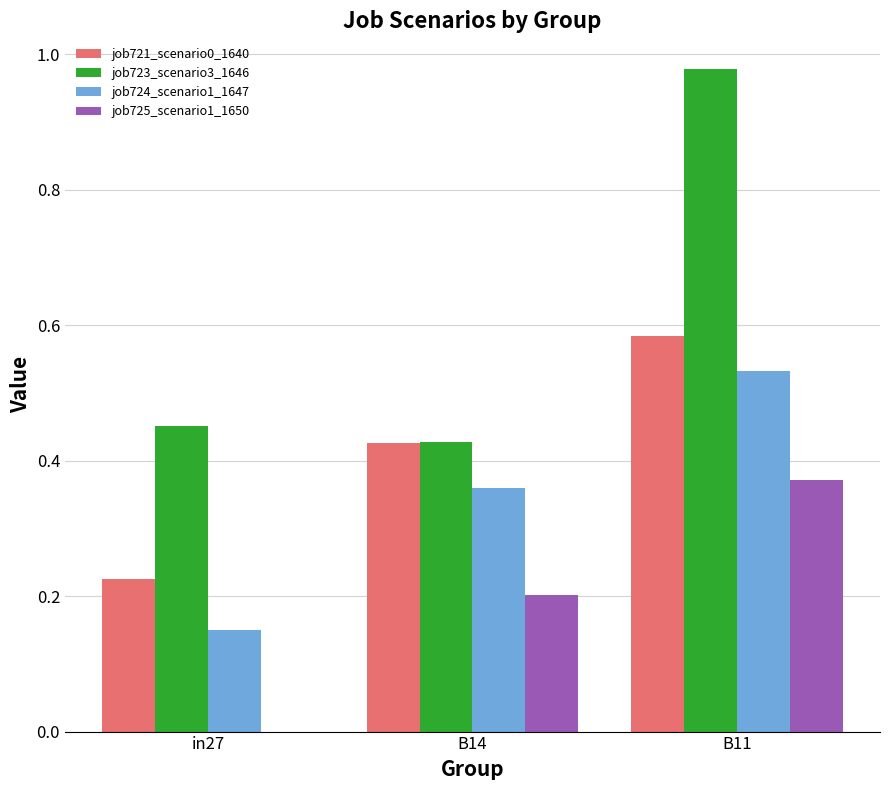

Which category has the highest value in the job723_scenario3_1646 series?

B11